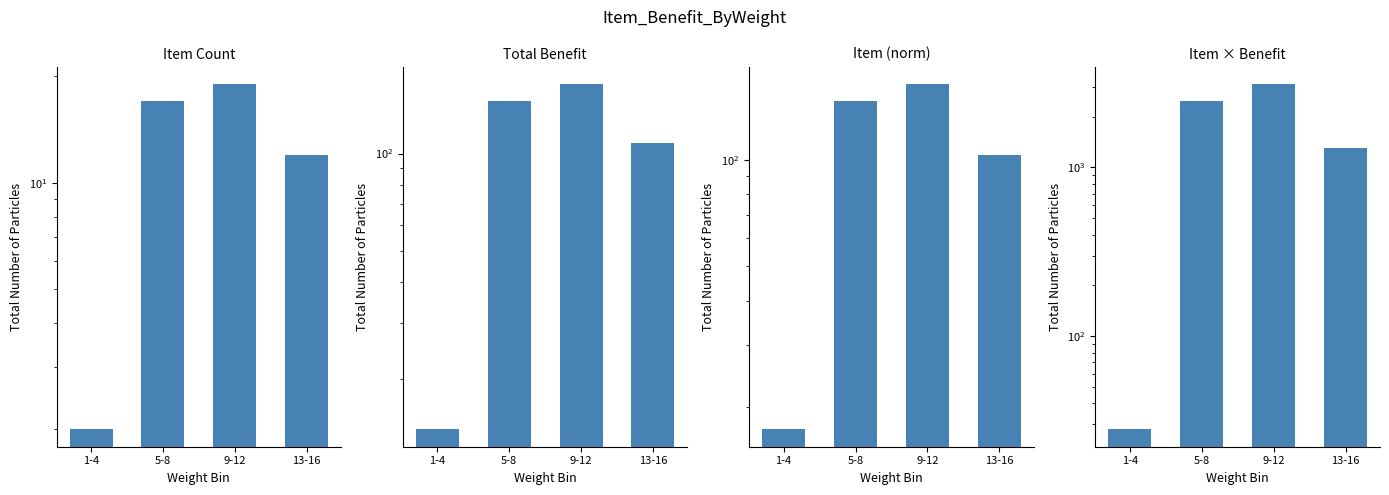

Are the bars horizontal?

No